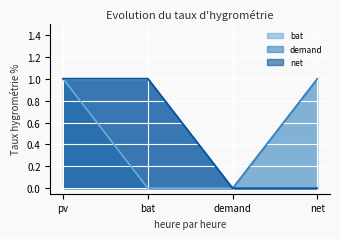

Reading left to right, extract all data points from this chart.

bat: pv=1	bat=0	demand=0	net=0
demand: pv=1	bat=1	demand=0	net=1
net: pv=1	bat=1	demand=0	net=0